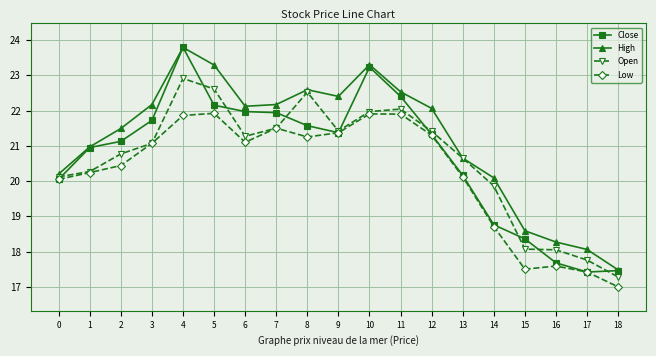

What is the maximum value for High?

23.8